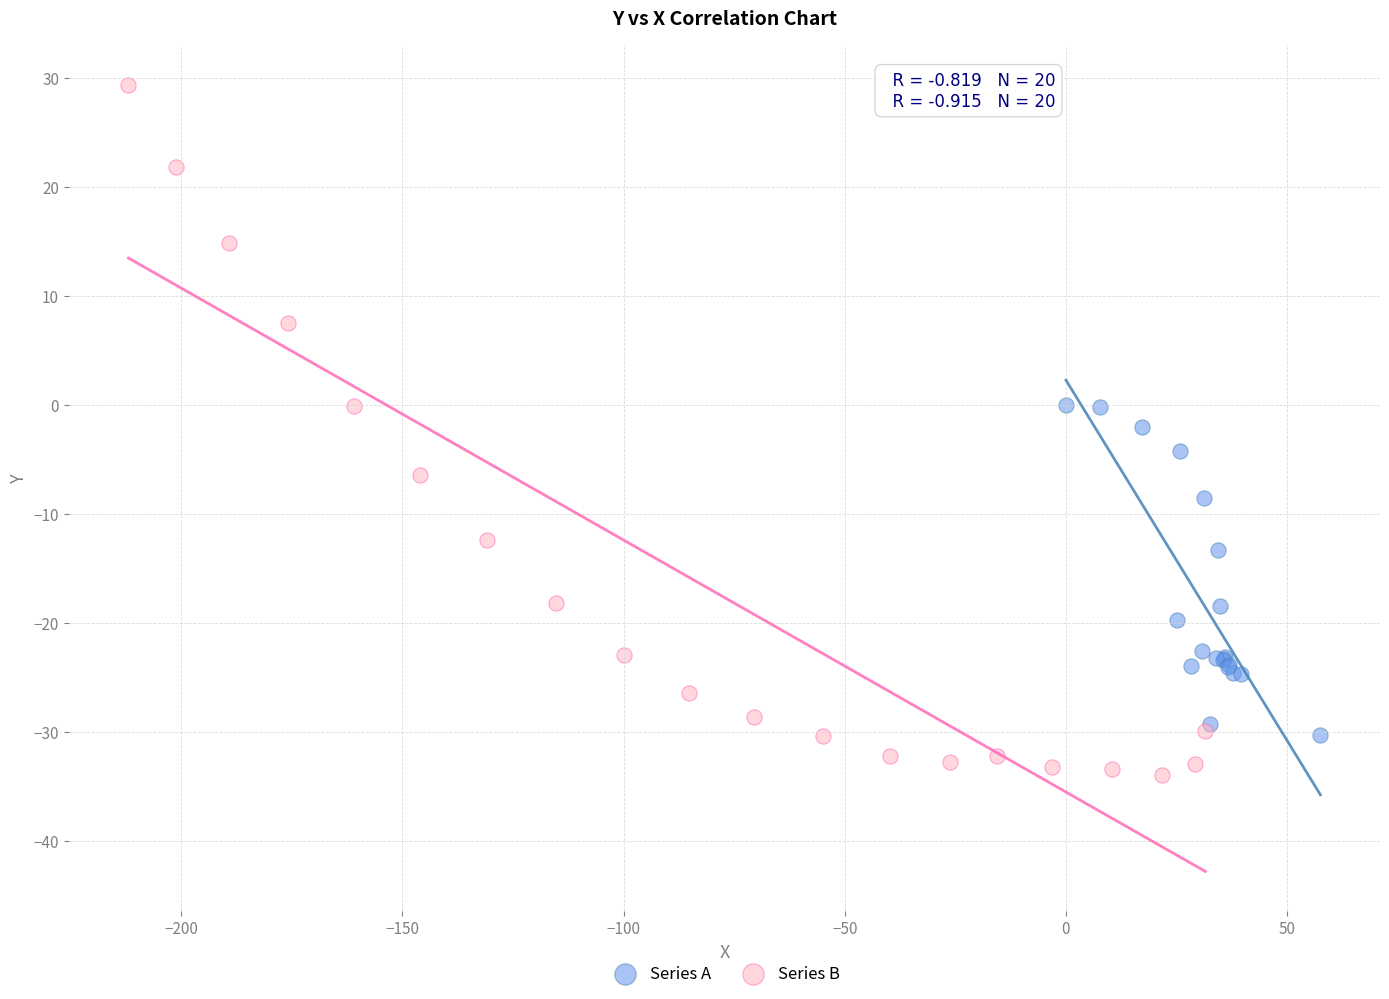

Which series contains the lowest Y value?

Series B